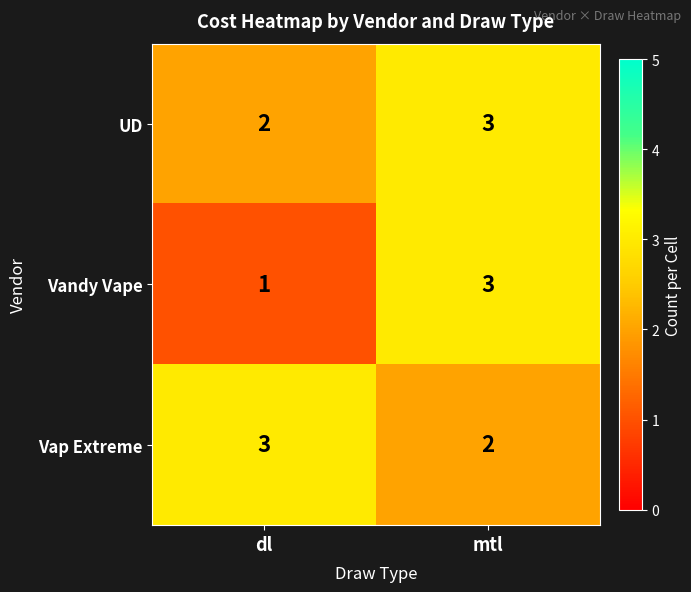

Reading left to right, extract all data points from this chart.

UD: dl=2	mtl=3
Vandy Vape: dl=1	mtl=3
Vap Extreme: dl=3	mtl=2